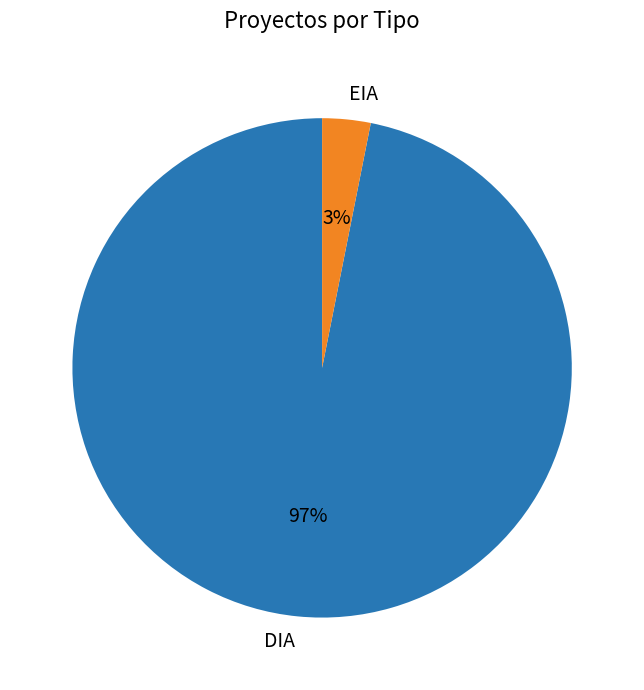

Which slice is the largest?

DIA